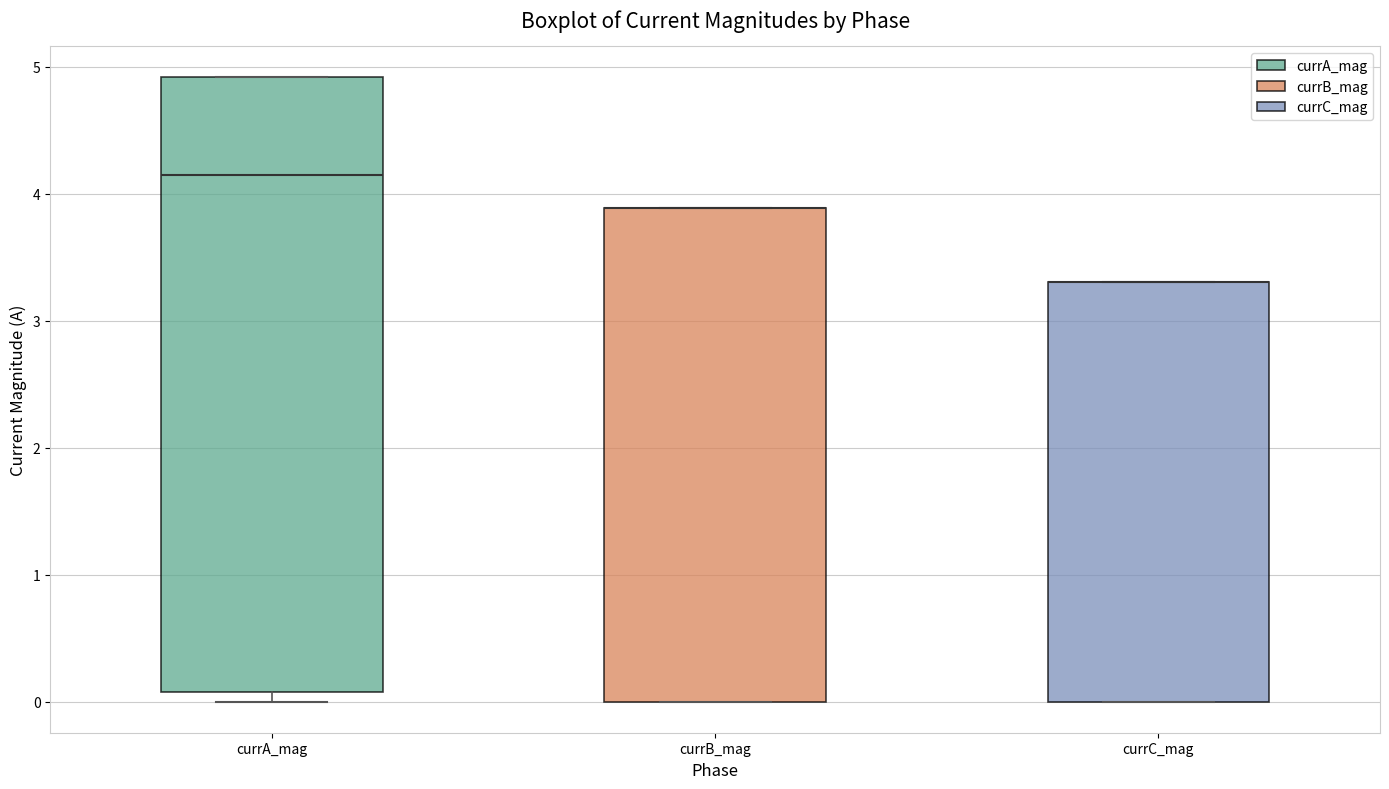

Reading left to right, transcribe this box plot: for each box, give where its median line is, the range the box spans, and where its two whiskers end, as read against the y-axis. The values are not printed on the chart, so give them approximately, as read against the axis.

currA_mag: median 4.1, box 0.1 to 4.9, whiskers 0.0 to 4.9
currB_mag: median 3.9 (drawn on the box's upper edge), box 0.0 to 3.9, whiskers 0.0 to 3.9
currC_mag: median 3.3 (drawn on the box's upper edge), box 0.0 to 3.3, whiskers 0.0 to 3.3